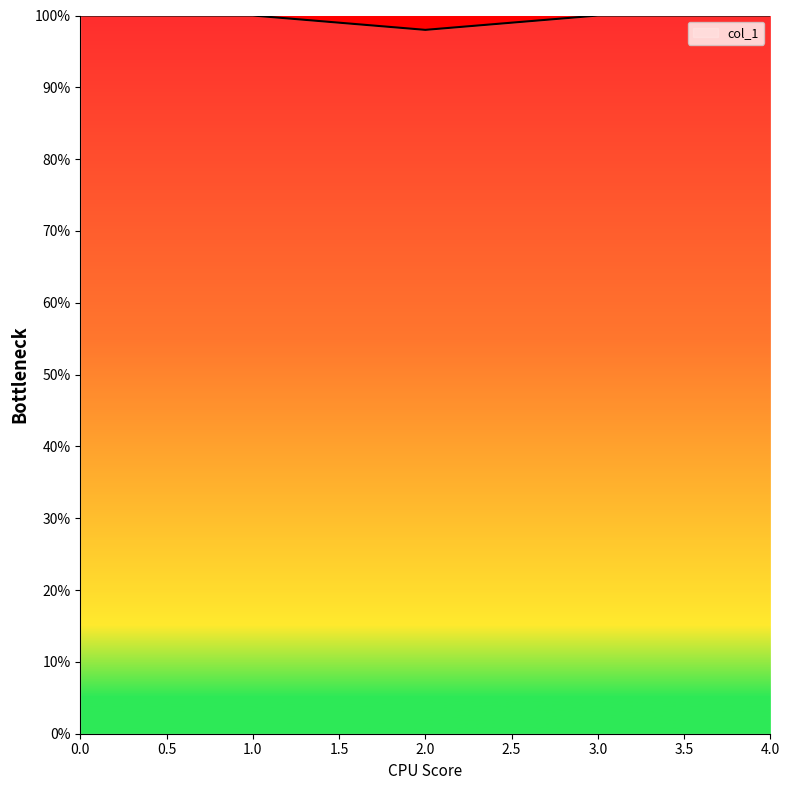

Reading left to right, transcribe all the data shown in this chart.

1.0	1.0	1.0	1.0	1.0